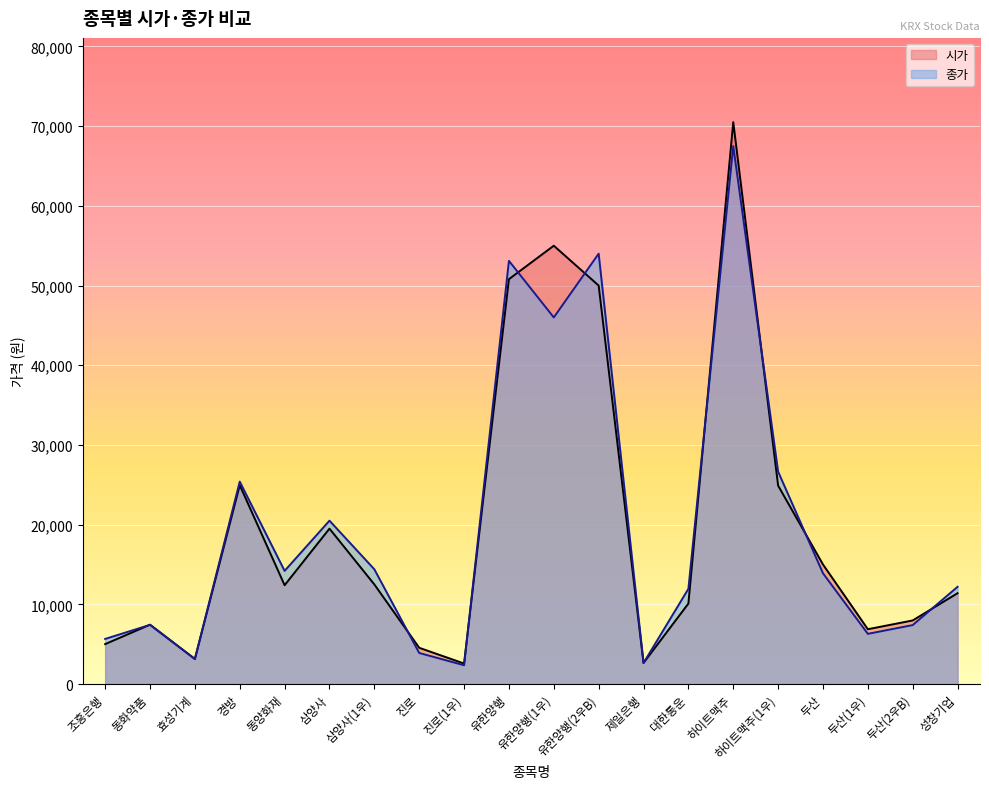

Reading right to left, list all the values displayed in this chart.

종가: 12200	7400	6300	13900	26650	67500	11950	2645	54000	46000	53100	2360	3900	14400	20500	14200	25400	3145	7430	5660
시가: 11400	7980	6880	15000	24900	70500	10100	2645	50000	55000	50800	2575	4550	12500	19500	12400	24950	3145	7450	5010